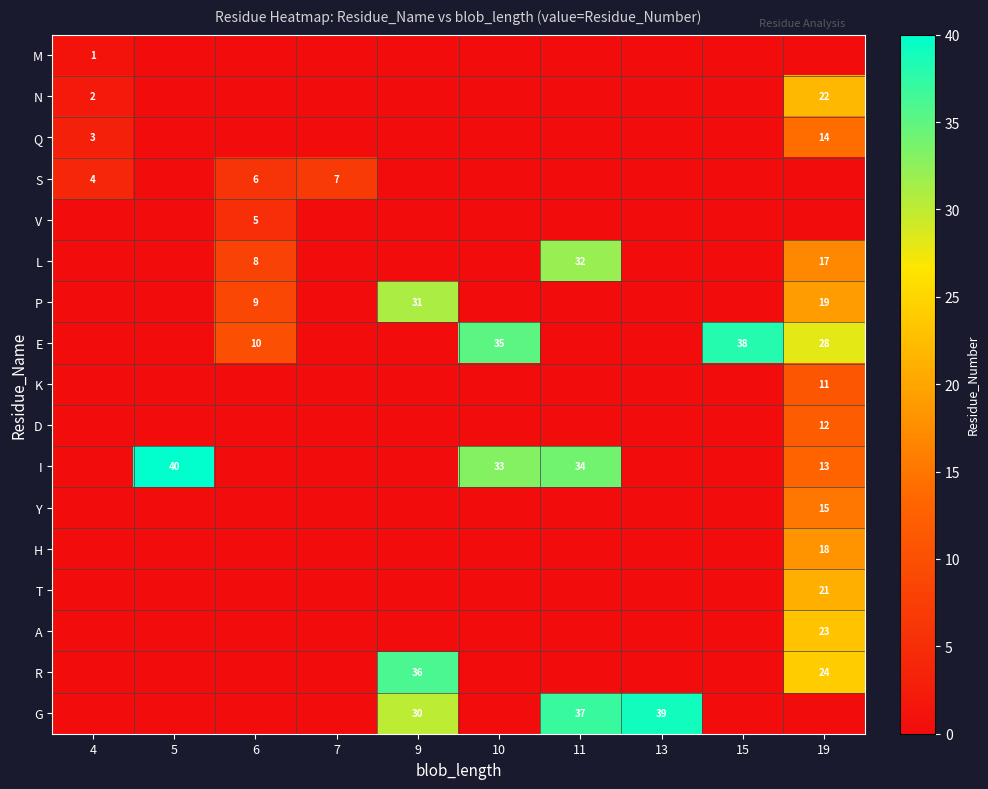

True or false: G has a value of 13 at 11.

False